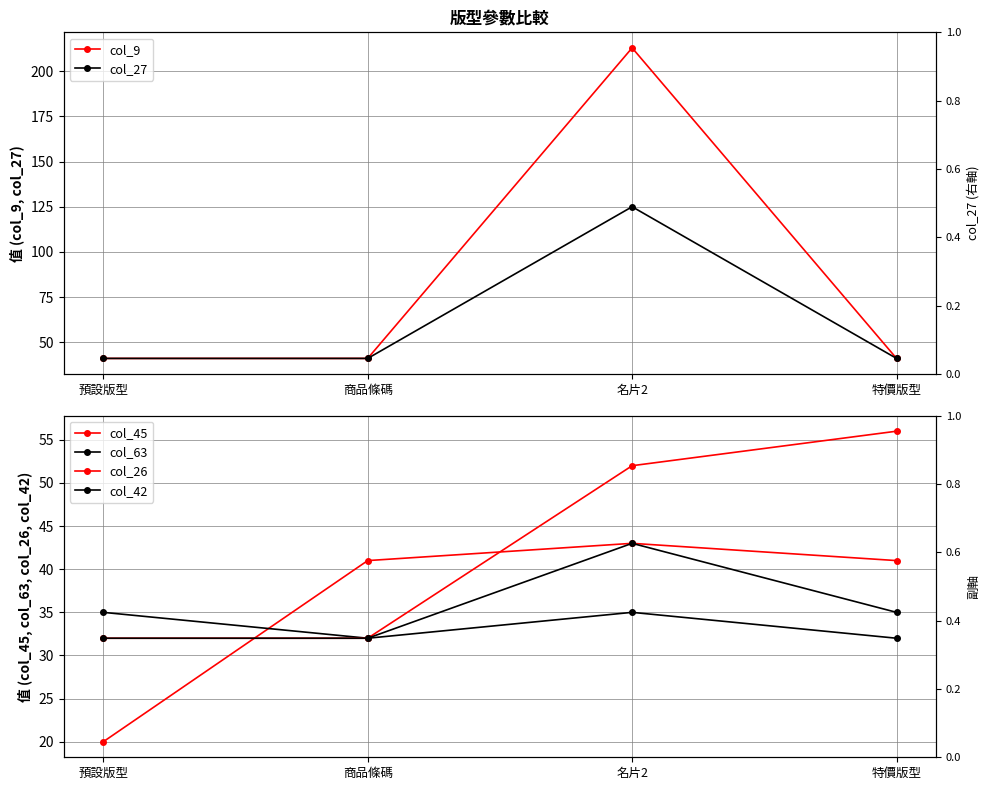

True or false: col_9 and col_42 cross at least once.

False